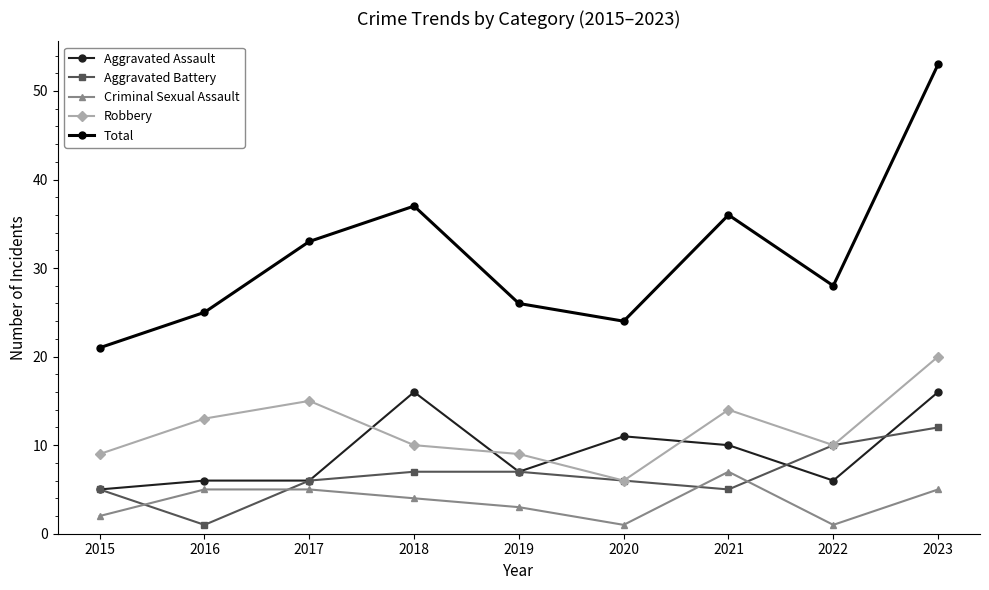

True or false: Robbery and Criminal Sexual Assault intersect in this chart.

False